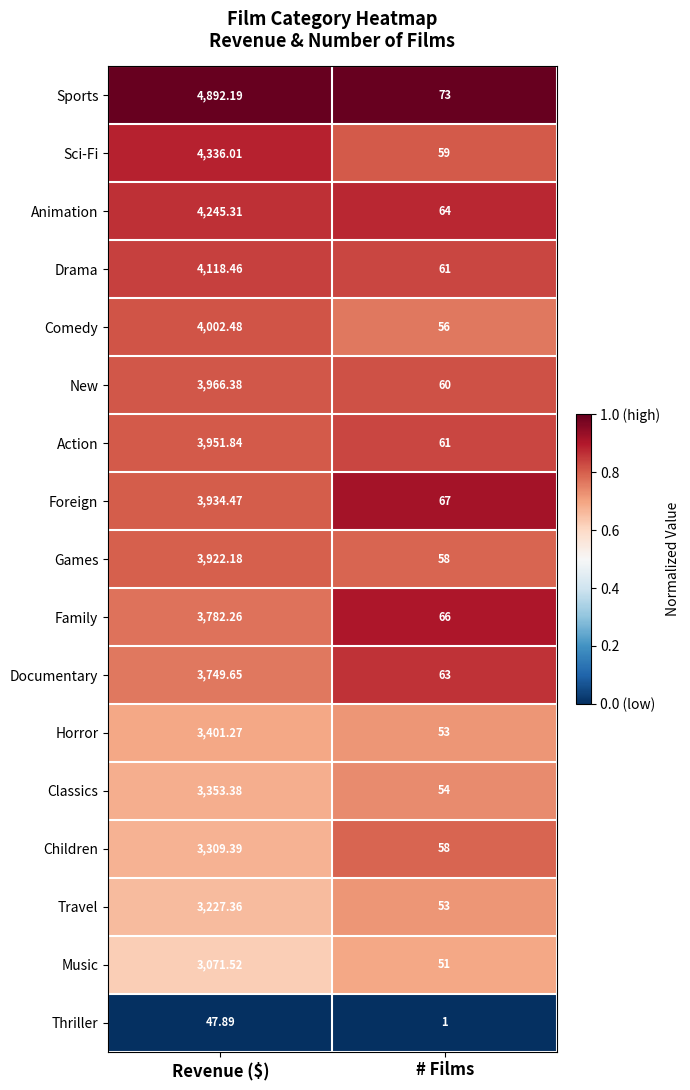

At which label does Sports reach its minimum?

# Films